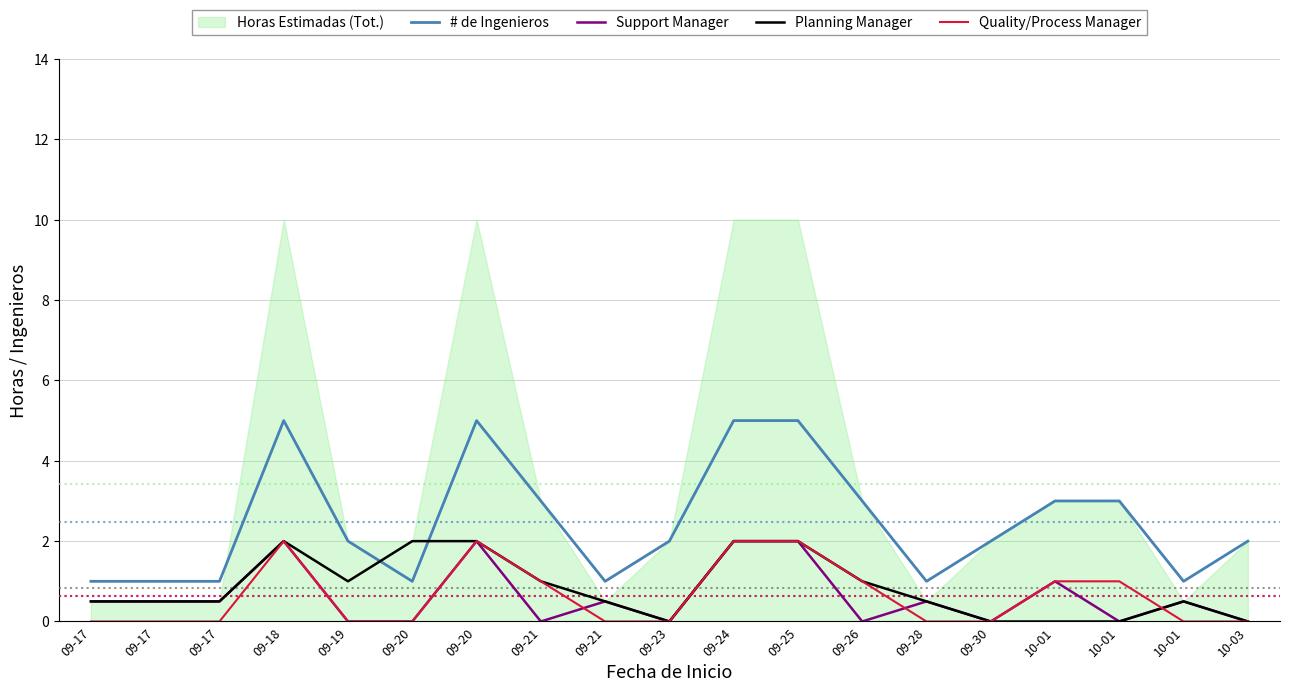

Reading left to right, list all the values displayed in this chart.

# de Ingenieros: 09-17=1.0	09-17=1.0	09-17=1.0	09-18=5.0	09-19=2.0	09-20=1.0	09-20=5.0	09-21=3.0	09-21=1.0	09-23=2.0	09-24=5.0	09-25=5.0	09-26=3.0	09-28=1.0	09-30=2.0	10-01=3.0	10-01=3.0	10-01=1.0	10-03=2.0
Support Manager: 09-17=0.5	09-17=0.5	09-17=0.5	09-18=2.0	09-19=0.0	09-20=0.0	09-20=2.0	09-21=0.0	09-21=0.5	09-23=0.0	09-24=2.0	09-25=2.0	09-26=0.0	09-28=0.5	09-30=0.0	10-01=1.0	10-01=0.0	10-01=0.5	10-03=0.0
Planning Manager: 09-17=0.5	09-17=0.5	09-17=0.5	09-18=2.0	09-19=1.0	09-20=2.0	09-20=2.0	09-21=1.0	09-21=0.5	09-23=0.0	09-24=2.0	09-25=2.0	09-26=1.0	09-28=0.5	09-30=0.0	10-01=0.0	10-01=0.0	10-01=0.5	10-03=0.0
Quality/Process Manager: 09-17=0.0	09-17=0.0	09-17=0.0	09-18=2.0	09-19=0.0	09-20=0.0	09-20=2.0	09-21=1.0	09-21=0.0	09-23=0.0	09-24=2.0	09-25=2.0	09-26=1.0	09-28=0.0	09-30=0.0	10-01=1.0	10-01=1.0	10-01=0.0	10-03=0.0